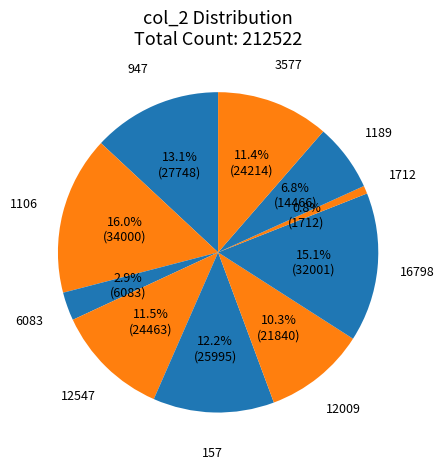

How many segments does this pie chart have?

10